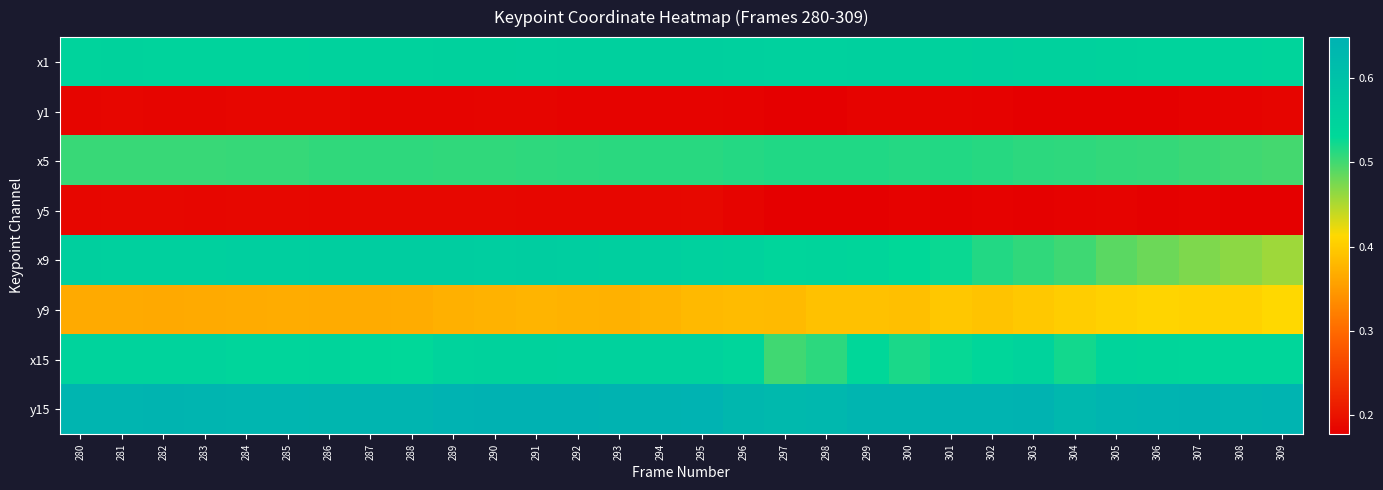

Rank the series at 283 from highest to lowest value.

y15, x9, x1, x15, x5, y9, y5, y1